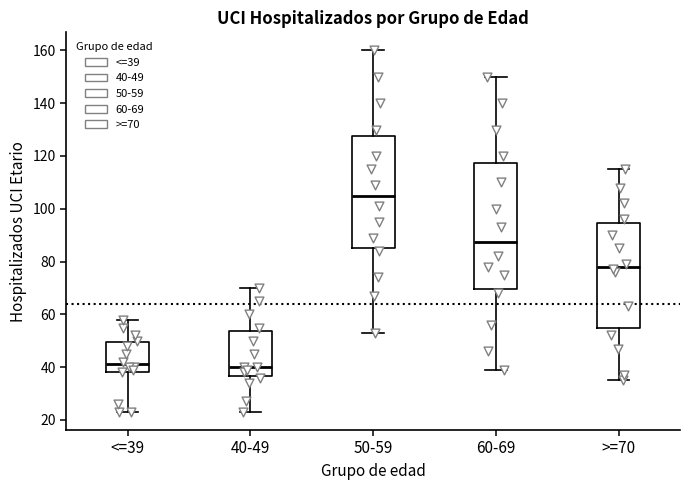

Reading left to right, transcribe this box plot: for each box, give where its median line is, the range the box spans, and where its two whiskers end, as read against the y-axis. The values are not printed on the chart, so give them approximately, as read against the axis.

<=39: median 42, box 38 to 50, whiskers 24 to 58
40-49: median 40, box 36 to 54, whiskers 24 to 70
50-59: median 106, box 86 to 128, whiskers 54 to 160
60-69: median 88, box 70 to 118, whiskers 40 to 150
>=70: median 78, box 54 to 94, whiskers 36 to 116